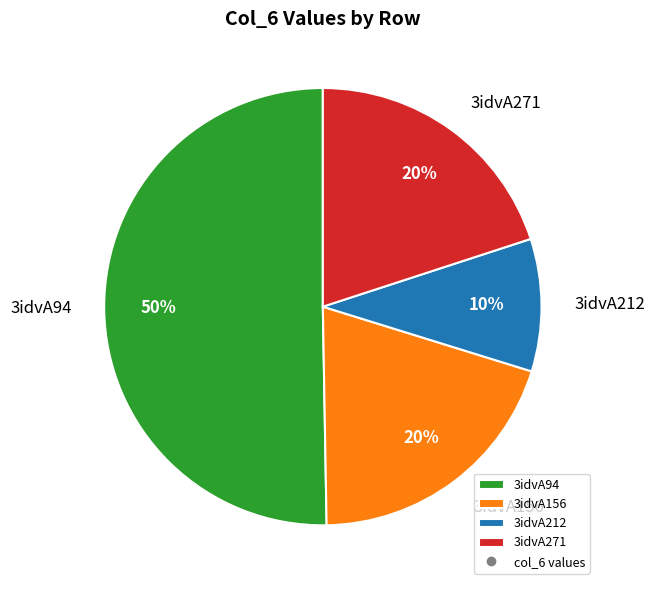

To the nearest percent, what is the average slice percentage?

25%